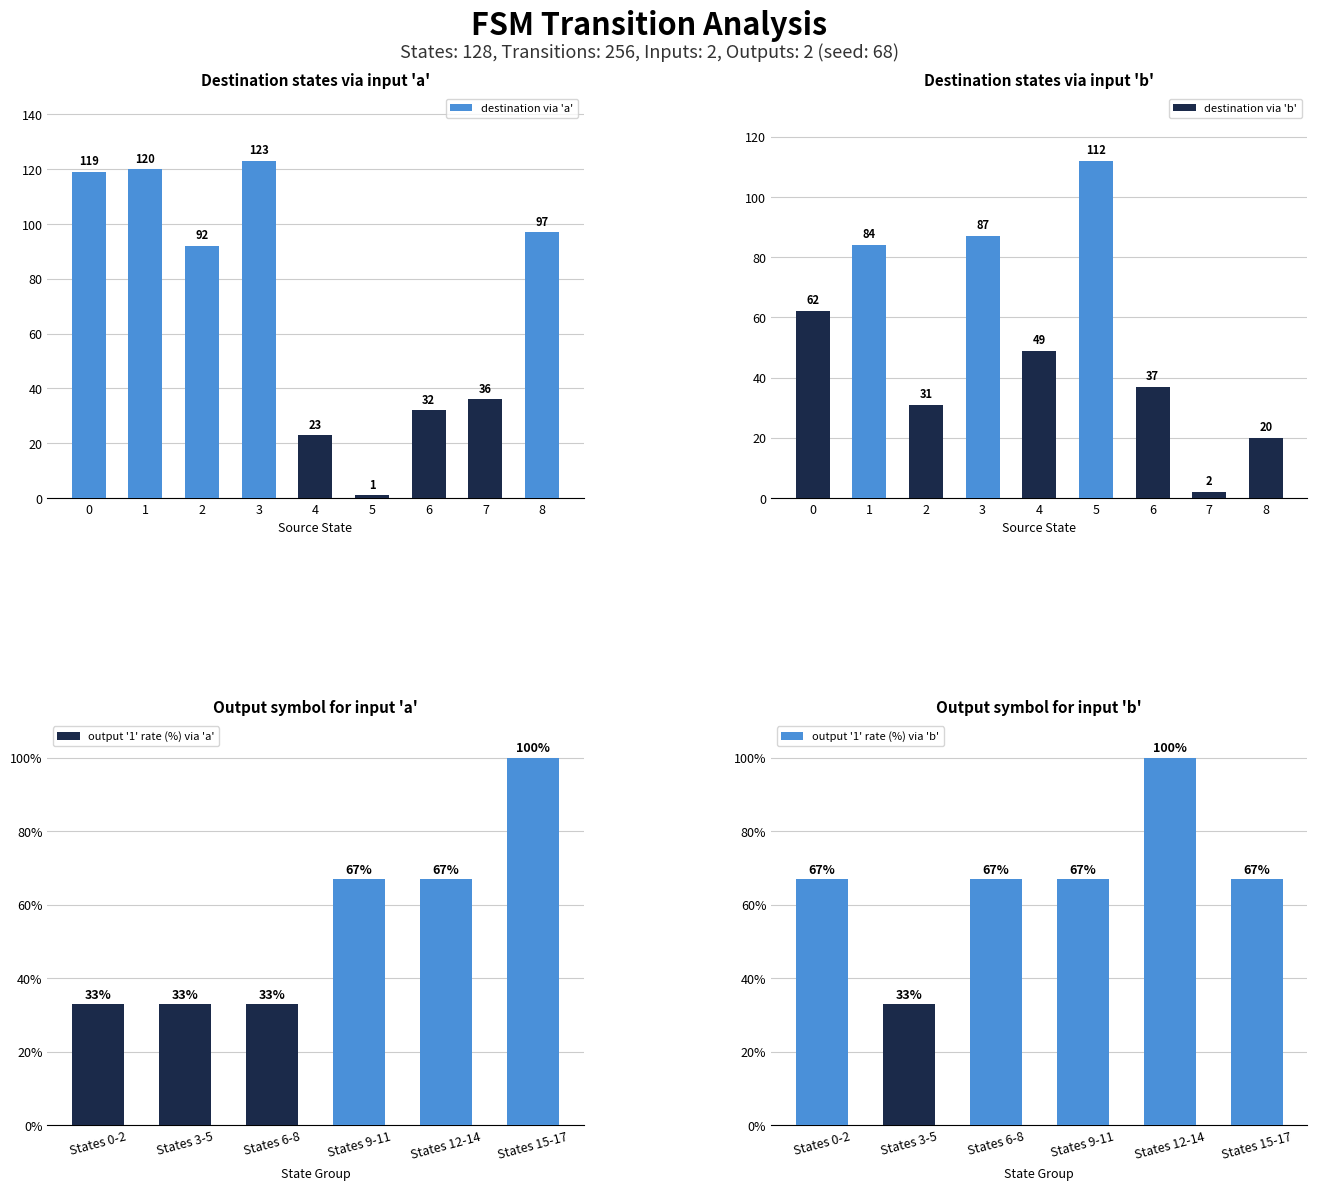

The value of destination via 'a' at 7 is 36. True or false?

True